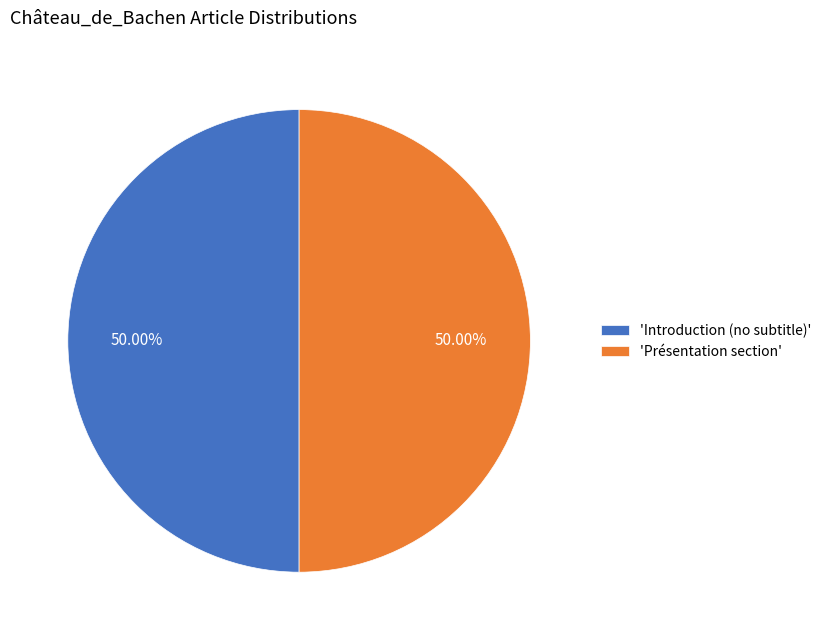

Do 'Introduction (no subtitle)' and 'Présentation section' together represent more than half of the pie?

Yes